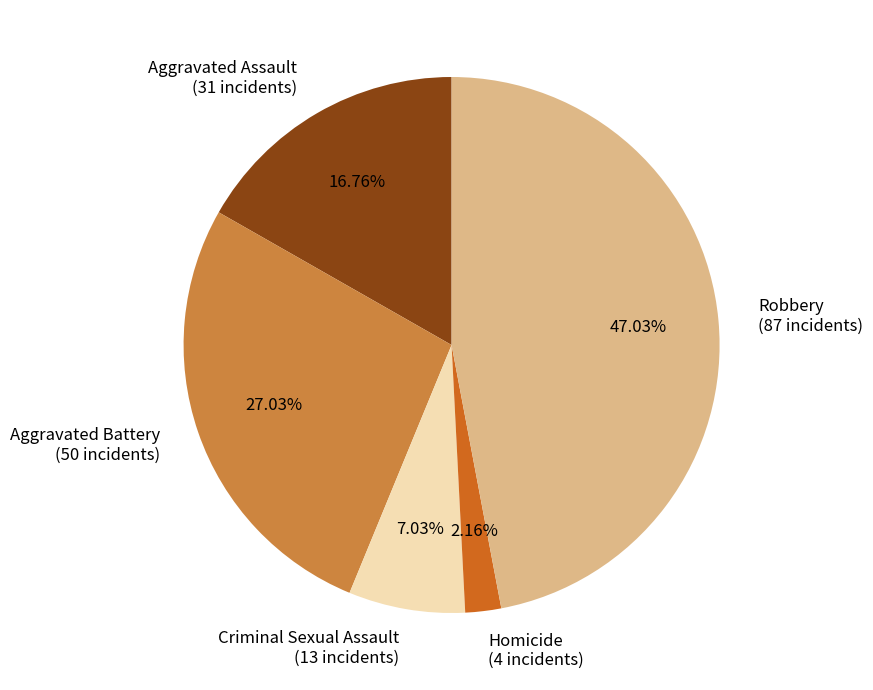

To the nearest percent, what is the difference between the Criminal Sexual Assault and Aggravated Assault slice percentages?

10%